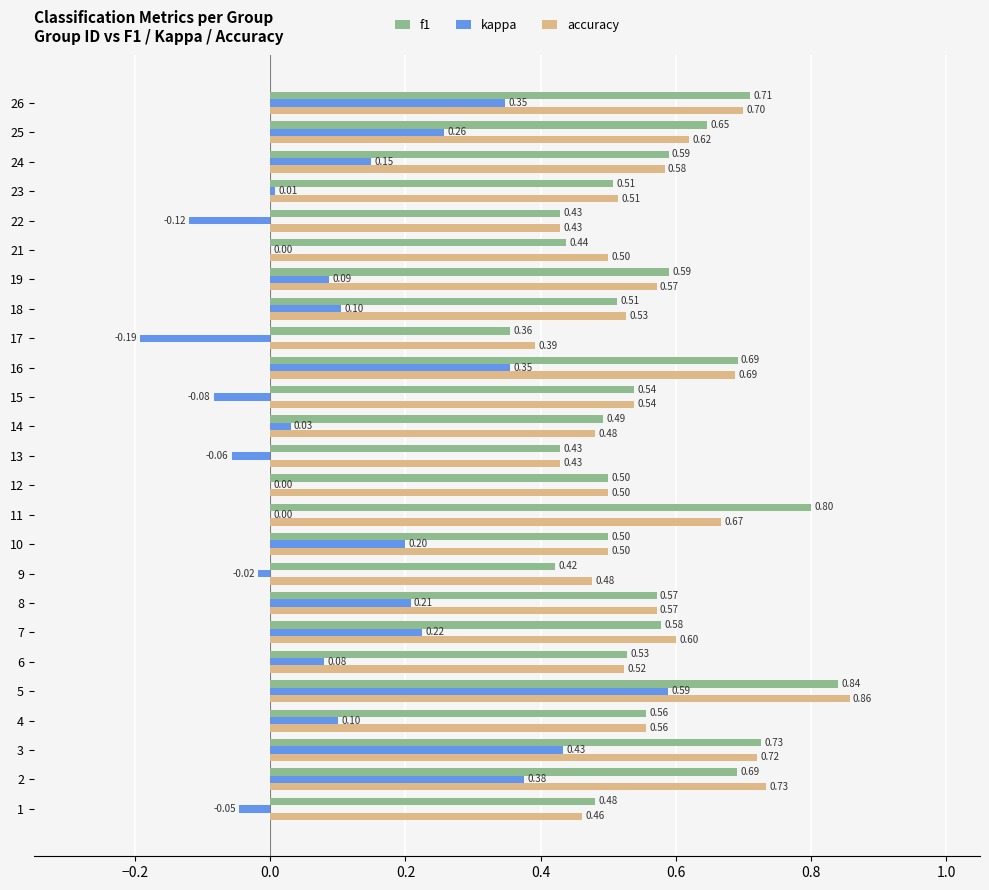

Between 5 and 24, which series saw the biggest shift?

kappa